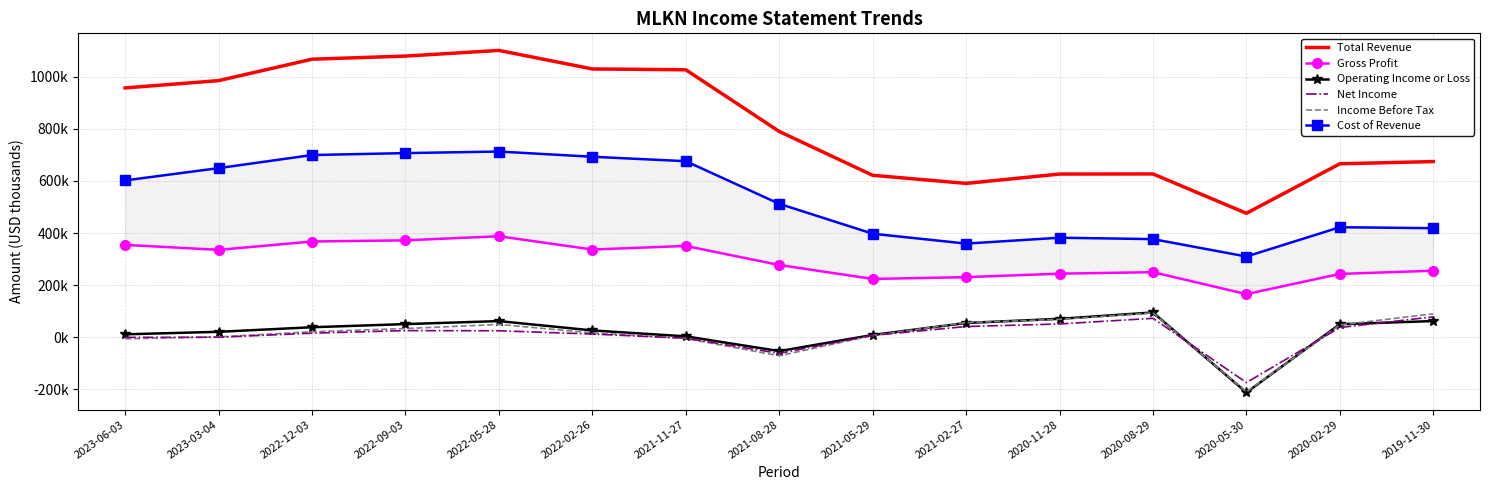

At which category does Total Revenue reach its first local valley?

2021-02-27